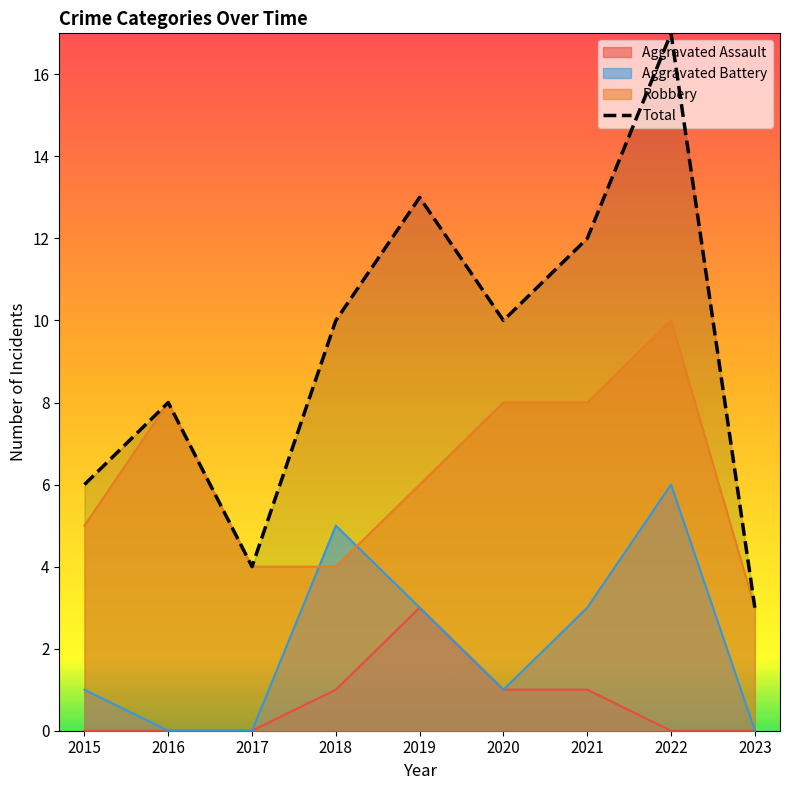

What is the value of the 1st point from the left?

6